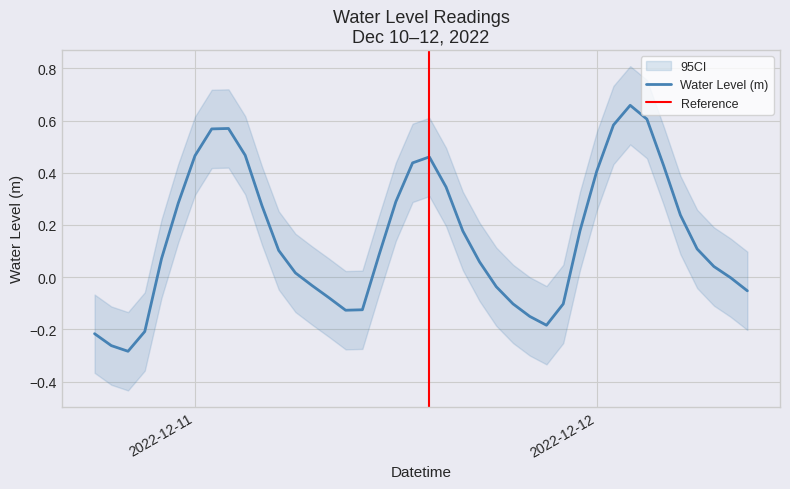

What is the label of the 29th point from the right?

2022-12-11 05:00:00